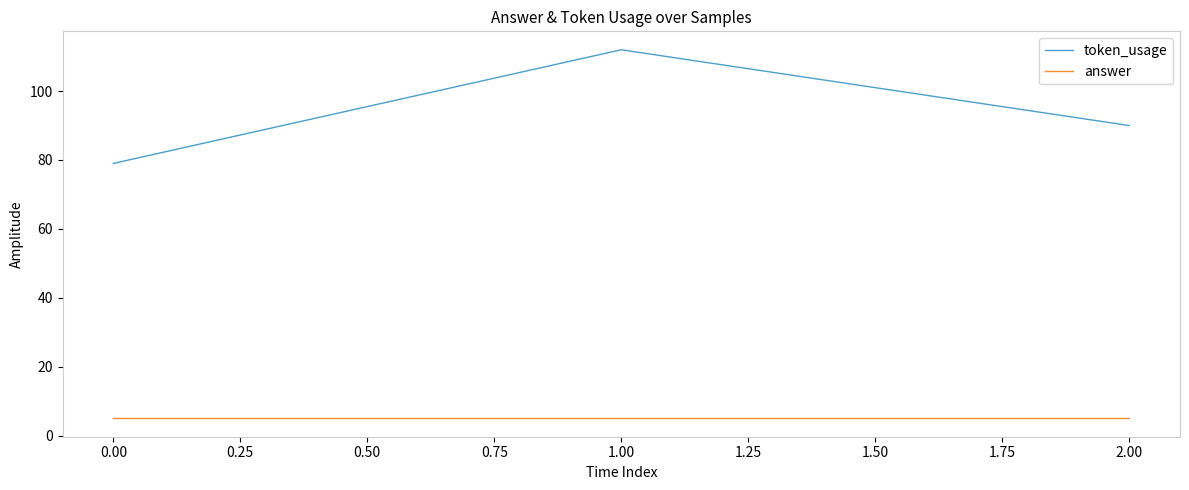

What is the minimum value shown in the chart?

5